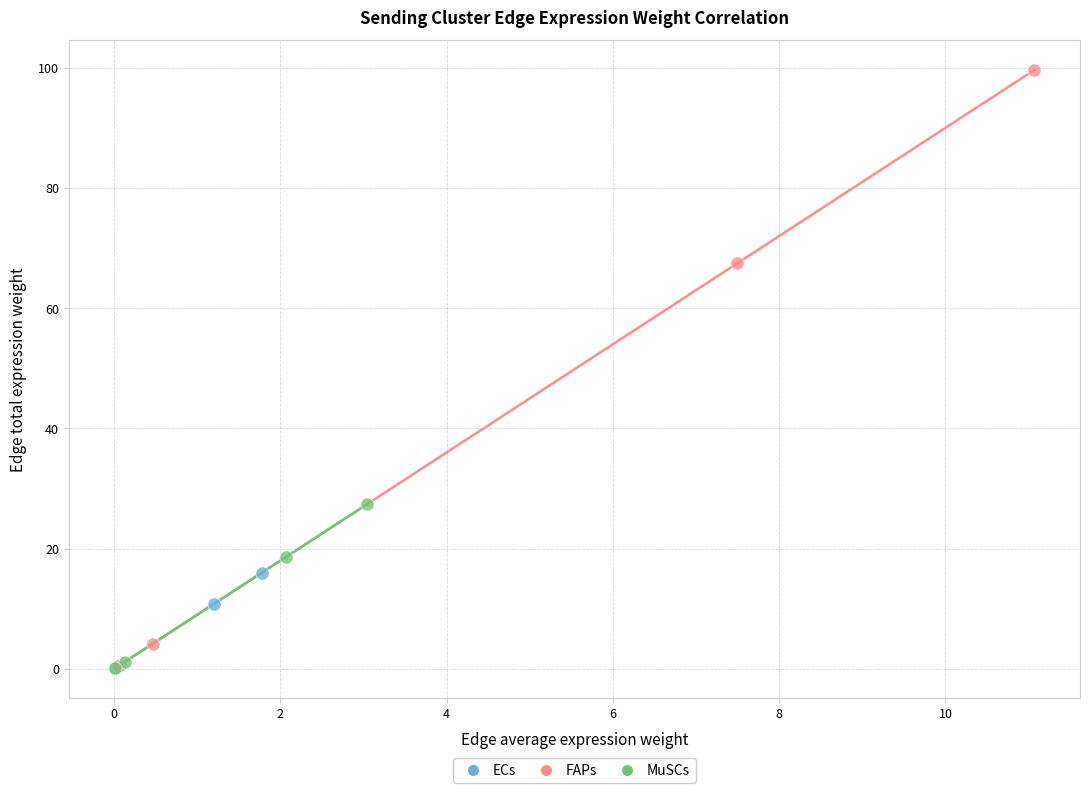

Which series contains the highest Y value?

FAPs